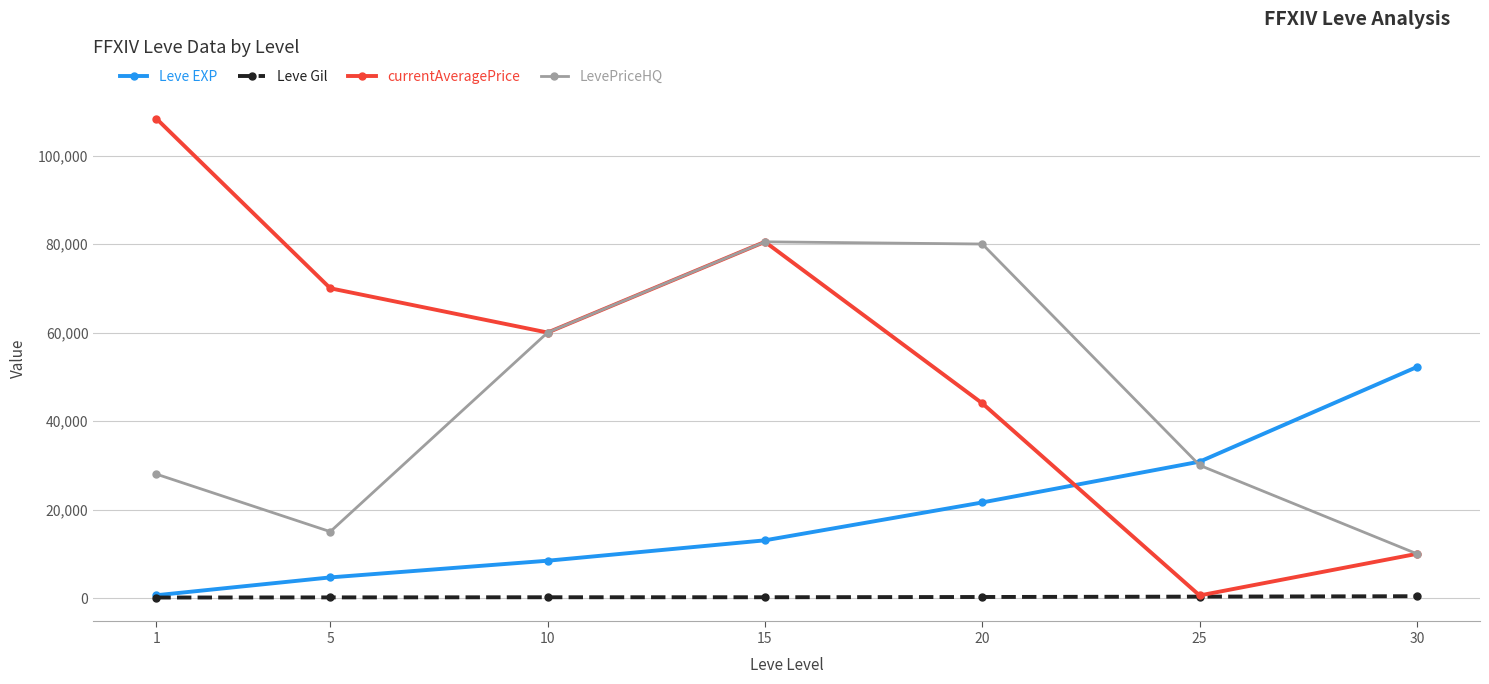

The value of LevePriceHQ at 30 is 9990.0. True or false?

True